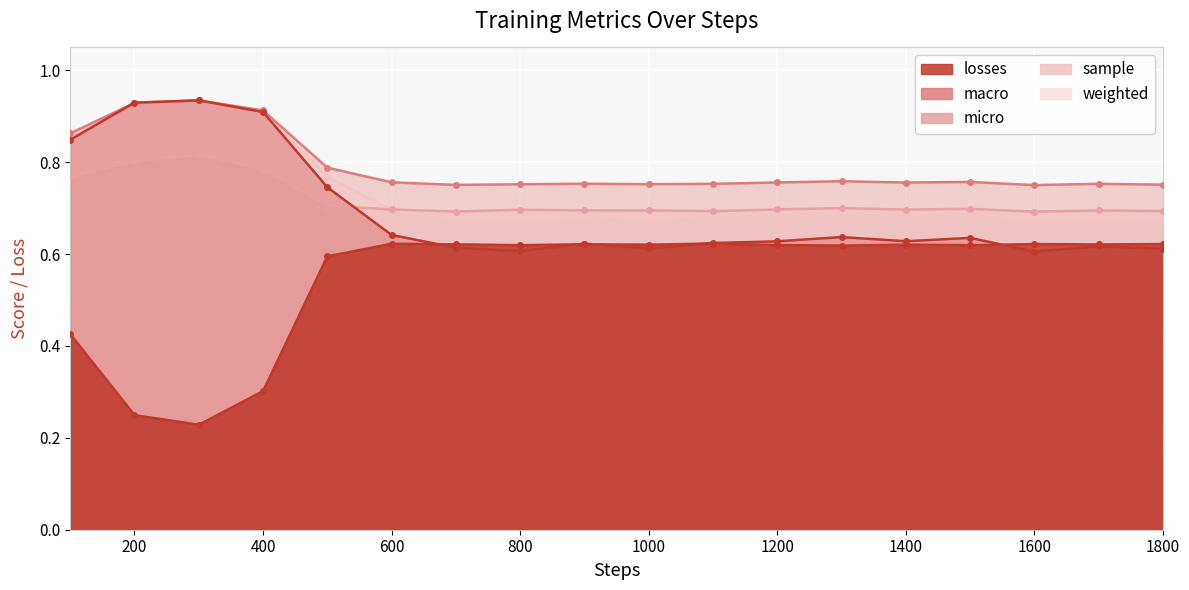

How many interior local valleys does the losses series have?

6